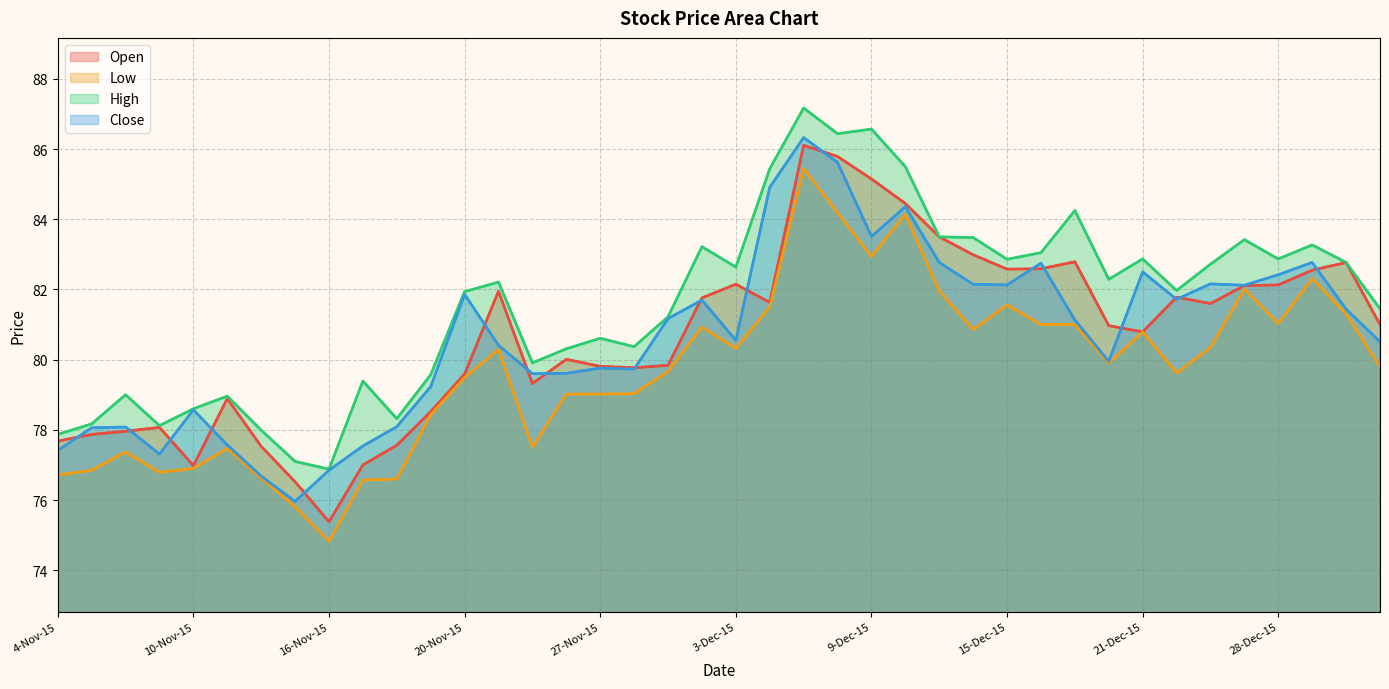

Reading right to left, what are all the values shown in this chart?

Open: 81.0	82.8	82.5	82.1	82.1	81.6	81.8	80.8	81.0	82.8	82.6	82.6	83.0	83.5	84.5	85.2	85.8	86.1	81.6	82.2	81.8	79.8	79.8	79.8	80.0	79.3	82.0	79.6	78.5	77.6	77.0	75.4	76.5	77.5	78.9	77.0	78.1	78.0	77.9	77.7
Low: 79.8	81.3	82.3	81.0	82.0	80.3	79.6	80.8	79.9	81.0	81.0	81.6	80.9	82.0	84.1	82.9	84.2	85.4	81.5	80.3	80.9	79.7	79.0	79.0	79.0	77.5	80.3	79.5	78.4	76.6	76.6	74.8	75.8	76.6	77.5	76.9	76.8	77.4	76.8	76.7
High: 81.5	82.8	83.3	82.9	83.4	82.7	82.0	82.9	82.3	84.2	83.0	82.9	83.5	83.5	85.5	86.6	86.4	87.2	85.4	82.6	83.2	81.2	80.4	80.6	80.3	79.9	82.2	81.9	79.6	78.3	79.4	76.9	77.1	78.0	79.0	78.6	78.1	79.0	78.2	77.9
Close: 80.5	81.4	82.8	82.4	82.1	82.2	81.7	82.5	80.0	81.1	82.8	82.1	82.2	82.8	84.4	83.5	85.6	86.3	84.9	80.5	81.7	81.2	79.7	79.8	79.6	79.6	80.4	81.9	79.2	78.1	77.5	76.8	76.0	76.7	77.6	78.6	77.3	78.1	78.1	77.4